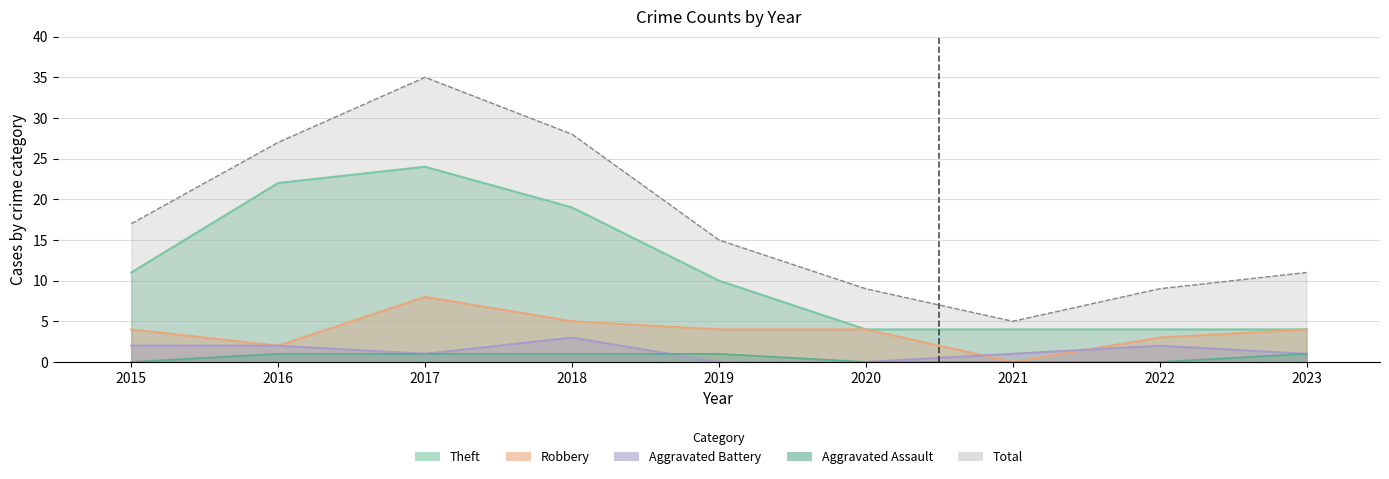

At which label does Total reach its minimum?

2021